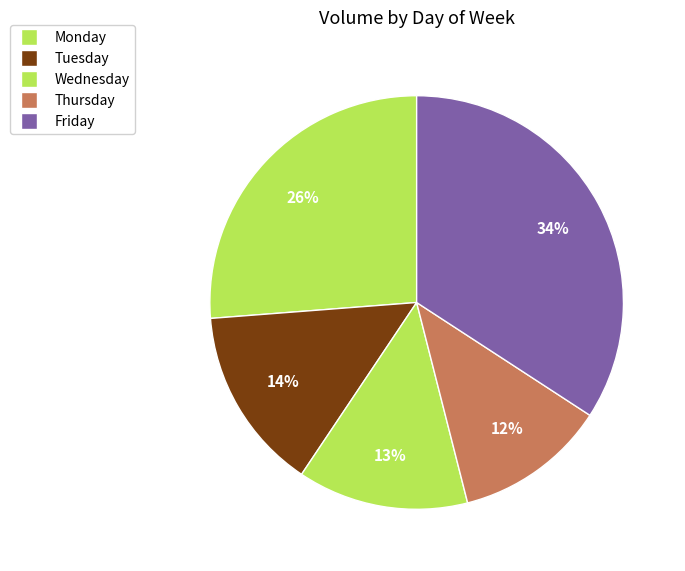

Is it true that Monday is 30% of the pie?

False